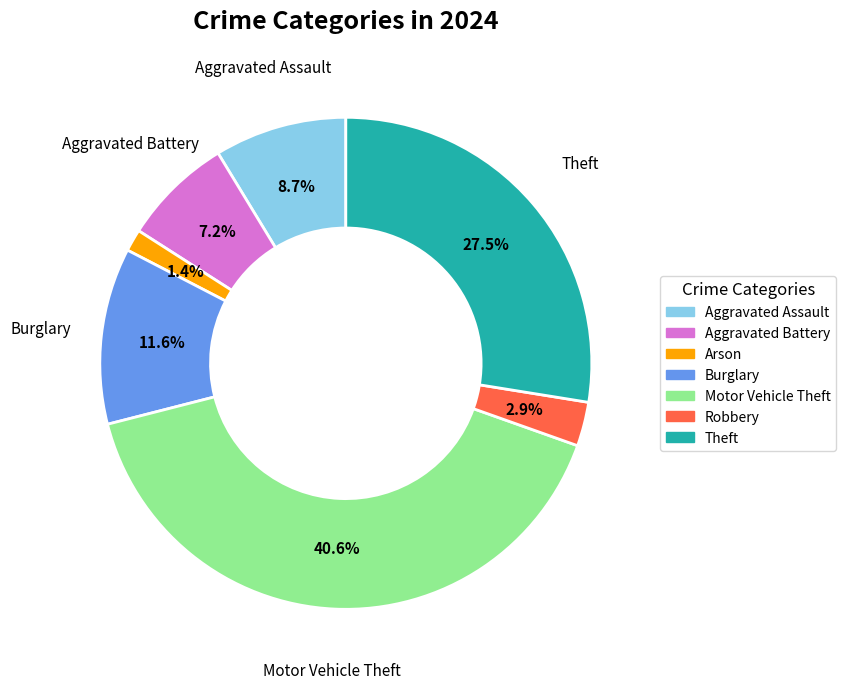

Which category has the smallest portion of the pie?

Arson